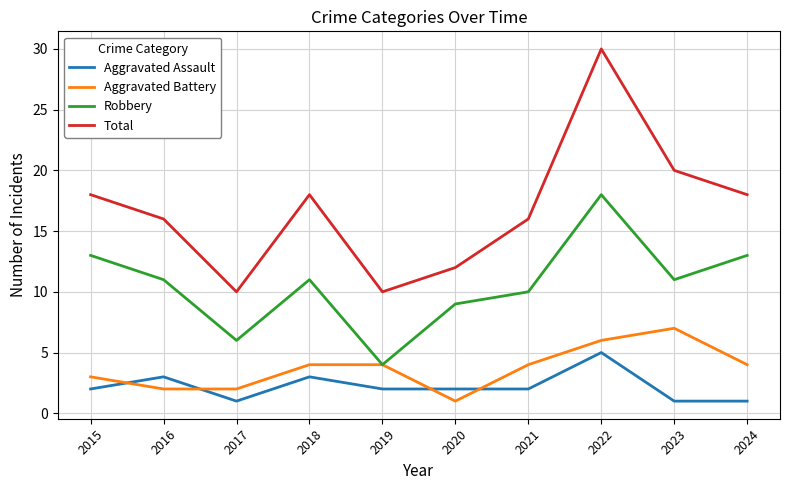

Which series has the largest range (max minus min)?

Total